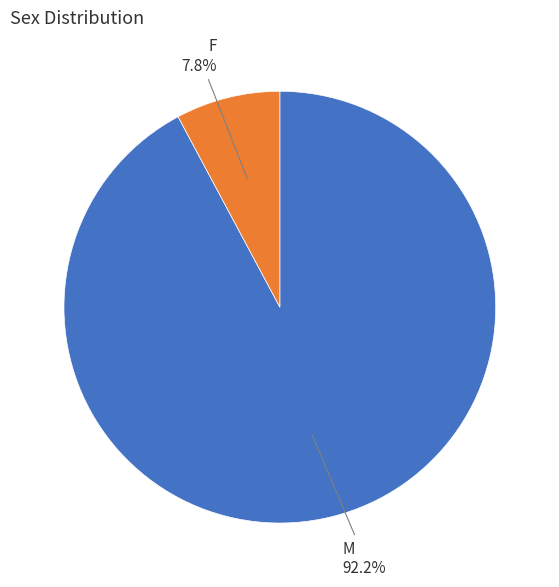

To the nearest percent, what percentage of the pie is F?

8%